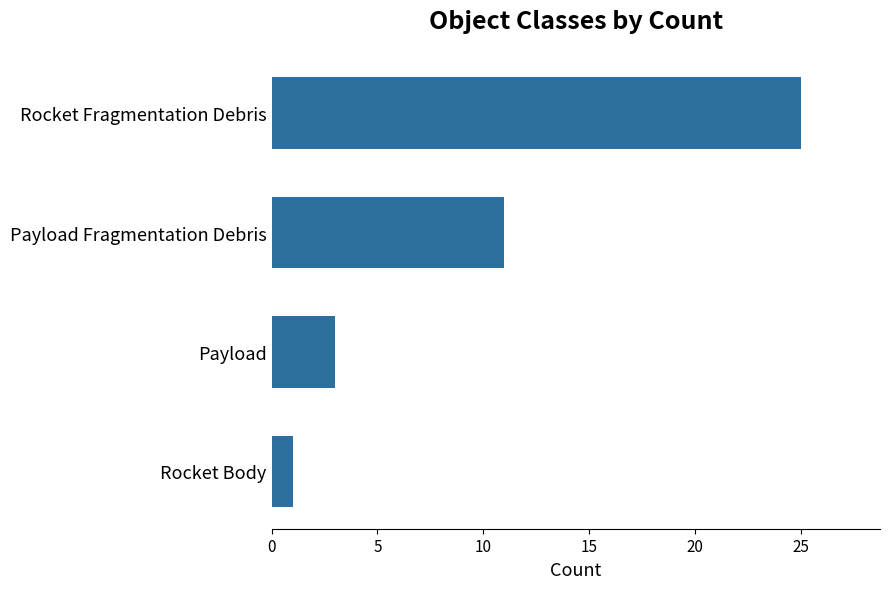

Reading top to bottom, extract all data points from this chart.

25	11	3	1